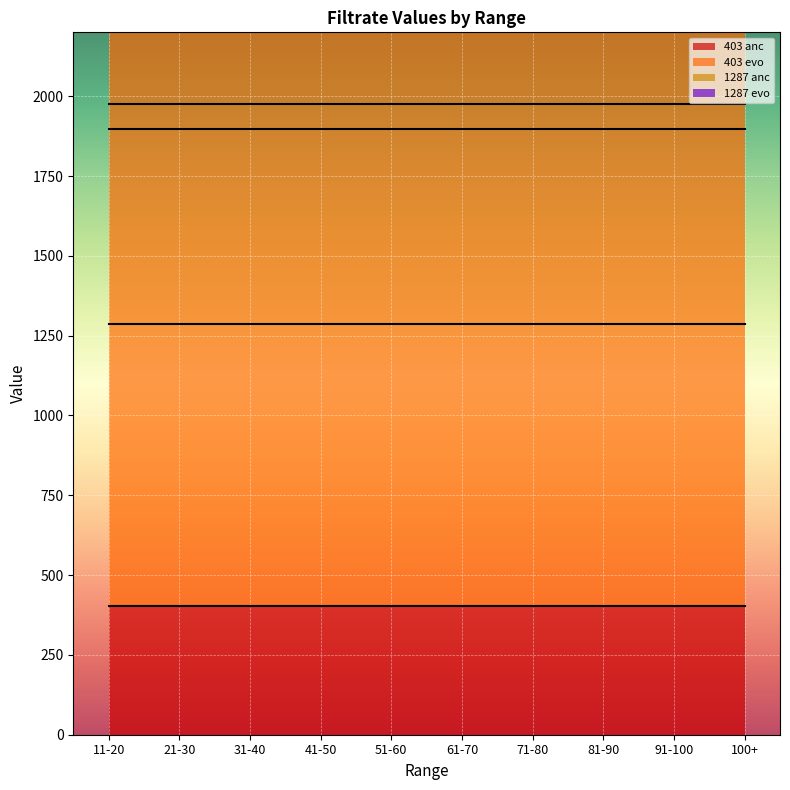

At 31-40, list the series in order from smallest to largest.

403 anc, 1287 anc, 403 evo, 1287 evo